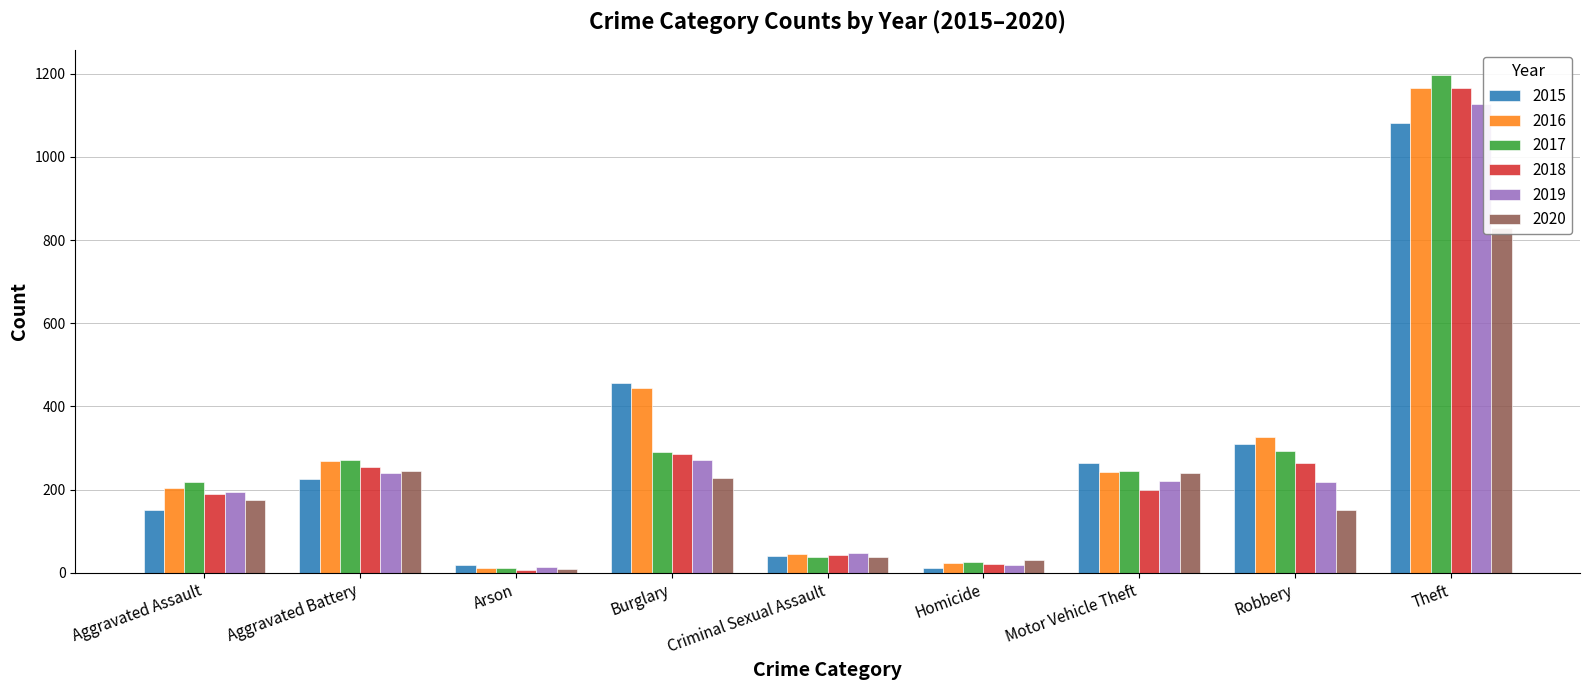

Reading left to right, extract all data points from this chart.

2015: Aggravated Assault=151	Aggravated Battery=225	Arson=20	Burglary=457	Criminal Sexual Assault=40	Homicide=11	Motor Vehicle Theft=263	Robbery=309	Theft=1081
2016: Aggravated Assault=205	Aggravated Battery=270	Arson=11	Burglary=445	Criminal Sexual Assault=46	Homicide=24	Motor Vehicle Theft=242	Robbery=326	Theft=1167
2017: Aggravated Assault=219	Aggravated Battery=272	Arson=12	Burglary=291	Criminal Sexual Assault=39	Homicide=27	Motor Vehicle Theft=246	Robbery=294	Theft=1198
2018: Aggravated Assault=190	Aggravated Battery=254	Arson=6	Burglary=286	Criminal Sexual Assault=44	Homicide=21	Motor Vehicle Theft=198	Robbery=264	Theft=1167
2019: Aggravated Assault=195	Aggravated Battery=240	Arson=13	Burglary=272	Criminal Sexual Assault=48	Homicide=18	Motor Vehicle Theft=221	Robbery=218	Theft=1128
2020: Aggravated Assault=174	Aggravated Battery=244	Arson=9	Burglary=228	Criminal Sexual Assault=38	Homicide=31	Motor Vehicle Theft=240	Robbery=150	Theft=828